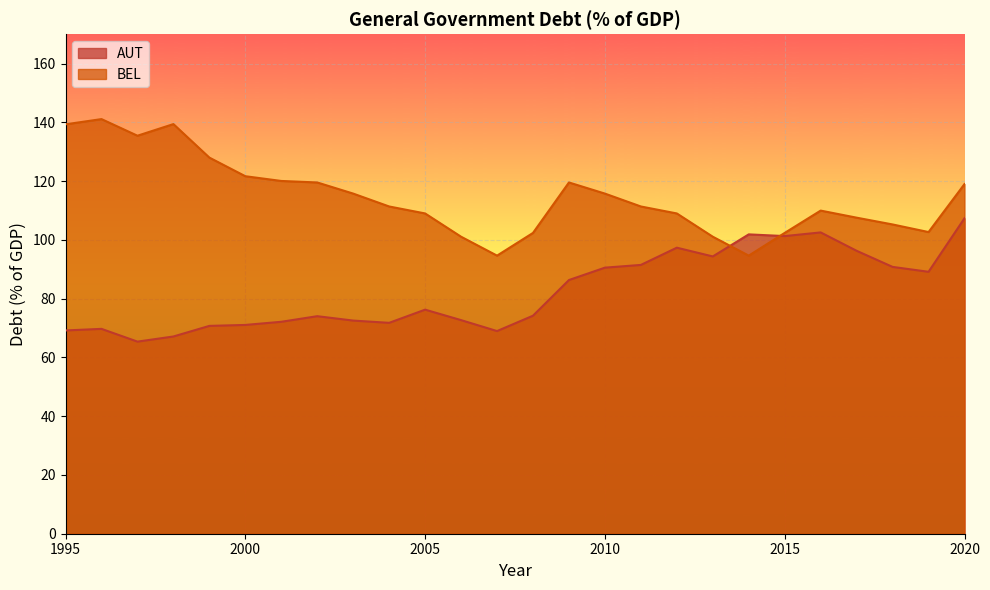

True or false: BEL has a value of 61.7 at 2003.

False